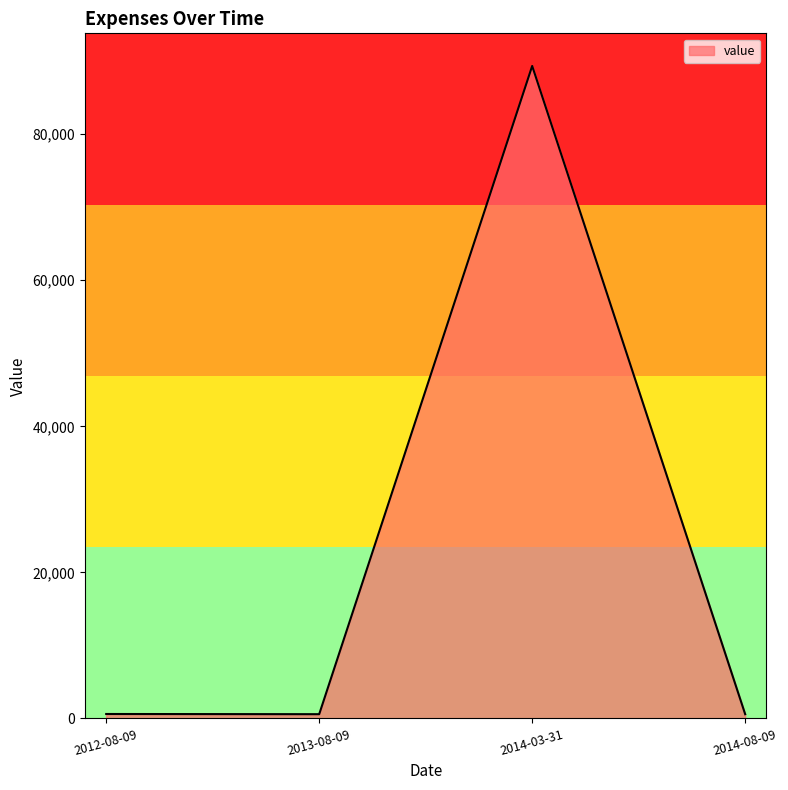

True or false: the data has more than 0 interior local peaks.

True